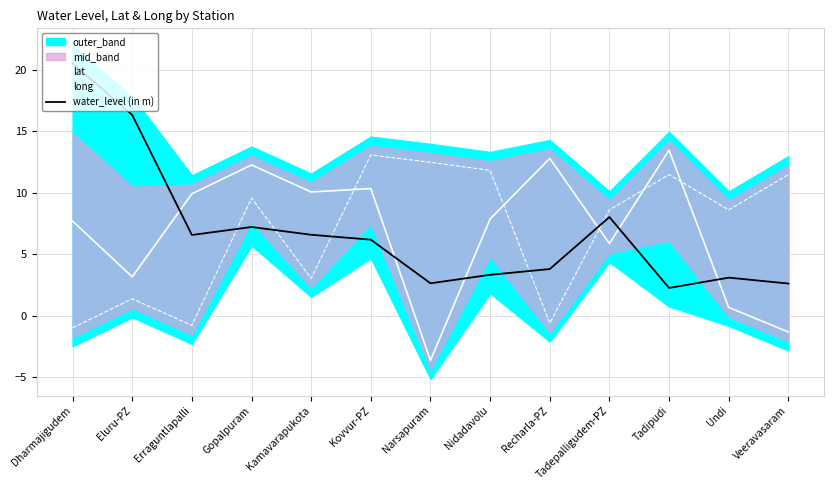

Where is the first local minimum for lat?

Eluru-PZ